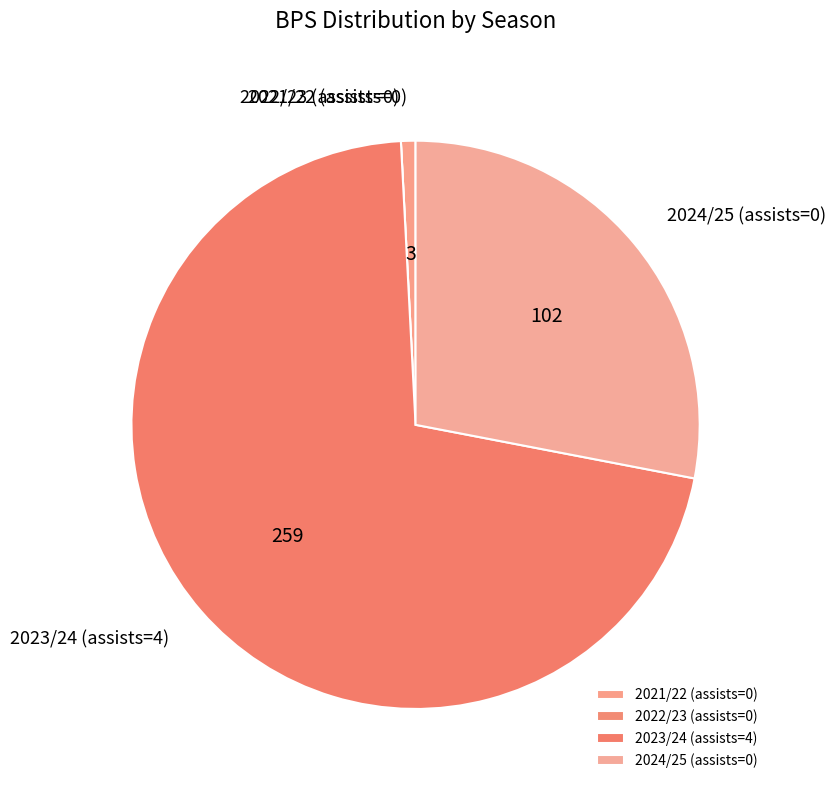

True or false: 2021/22 (assists=0) accounts for 12% of the total.

False